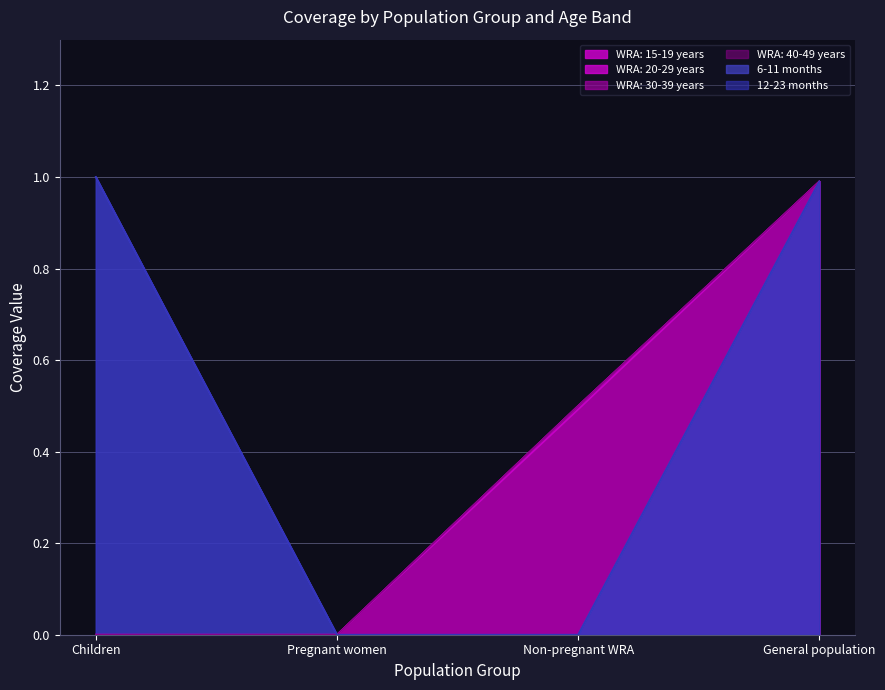

True or false: WRA: 30-39 years has a value of 0.0 at Pregnant women.

True